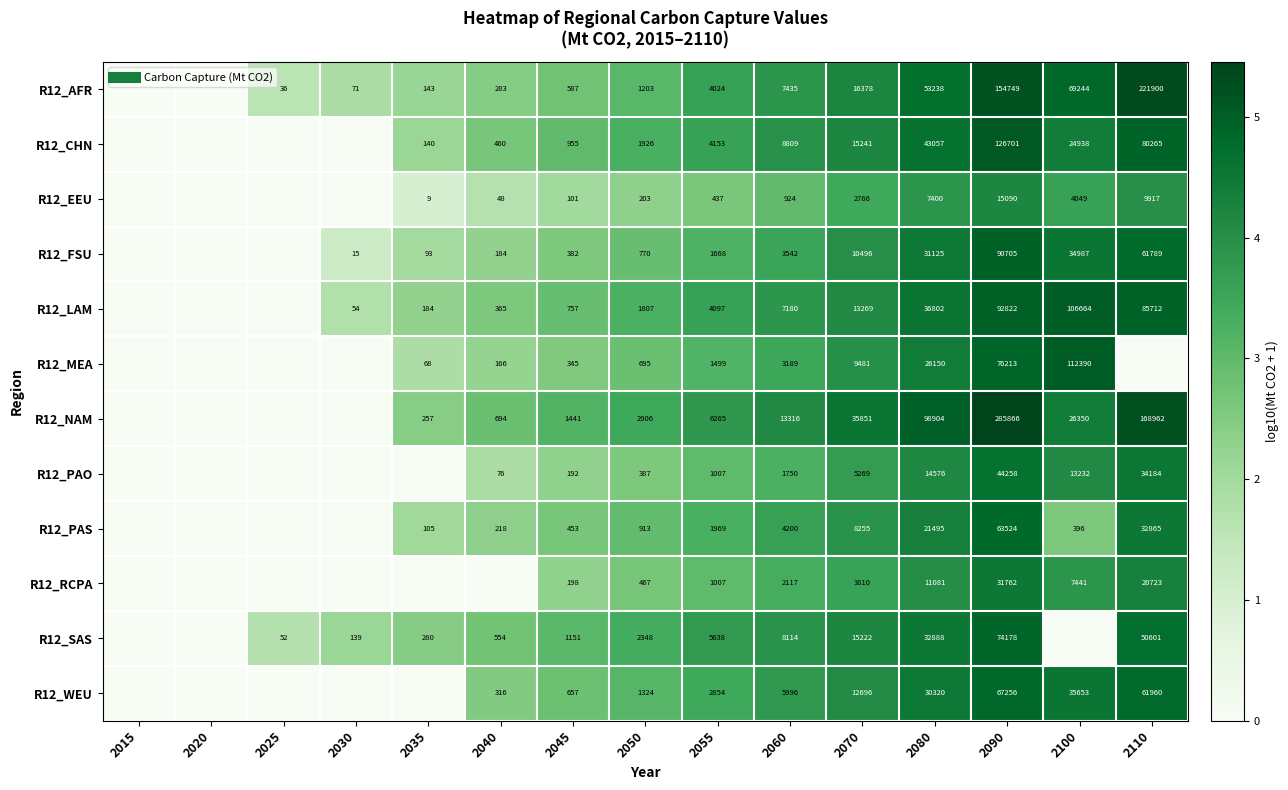

Is the value of R12_PAS at 2060 greater than the value of R12_SAS at 2040?

Yes